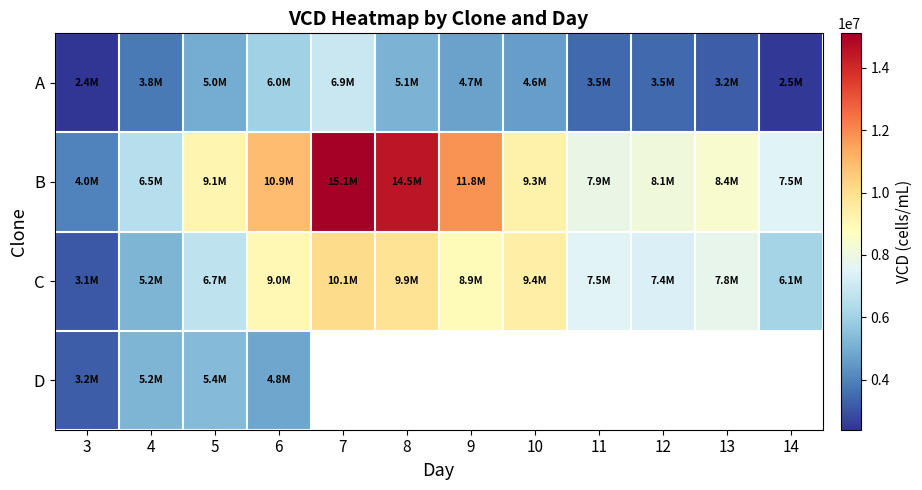

Where does the A series first go above 4600000?

5